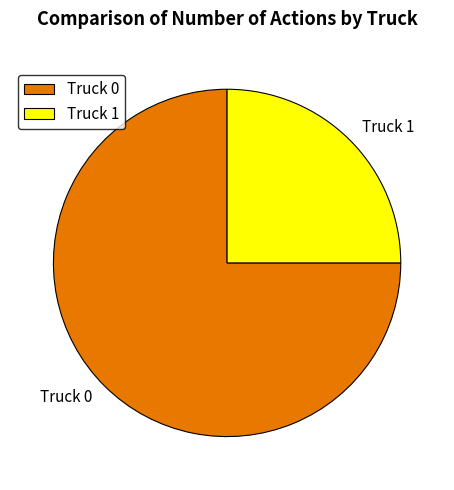

Which has a higher value, Truck 1 or Truck 0?

Truck 0